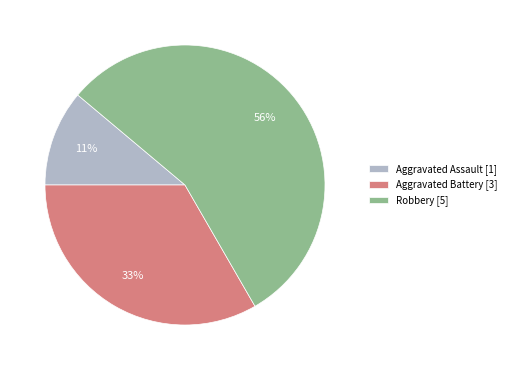

Do Aggravated Assault [1] and Robbery [5] together represent more than half of the pie?

Yes